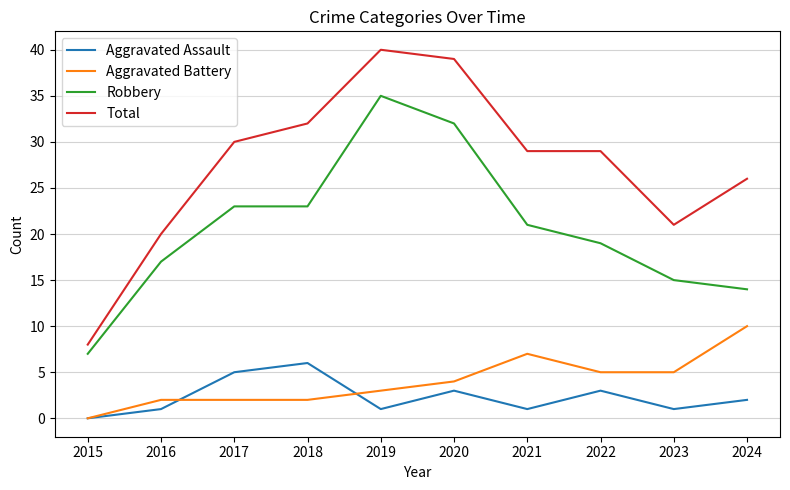

Reading right to left, what are all the values shown in this chart?

Aggravated Assault: 2024=2	2023=1	2022=3	2021=1	2020=3	2019=1	2018=6	2017=5	2016=1	2015=0
Aggravated Battery: 2024=10	2023=5	2022=5	2021=7	2020=4	2019=3	2018=2	2017=2	2016=2	2015=0
Robbery: 2024=14	2023=15	2022=19	2021=21	2020=32	2019=35	2018=23	2017=23	2016=17	2015=7
Total: 2024=26	2023=21	2022=29	2021=29	2020=39	2019=40	2018=32	2017=30	2016=20	2015=8